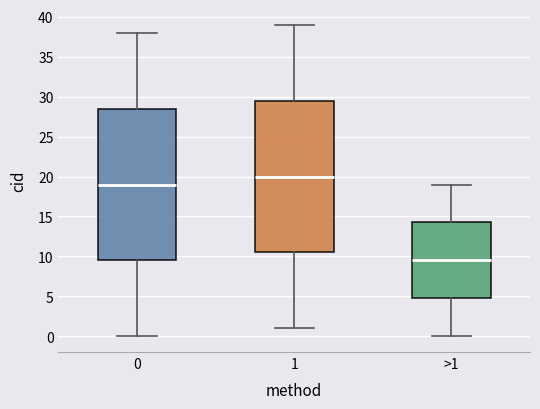

Where is the lower edge of the box for >1 on the y-axis? The values are not printed on the chart, so give them approximately, as read against the axis.

5.0